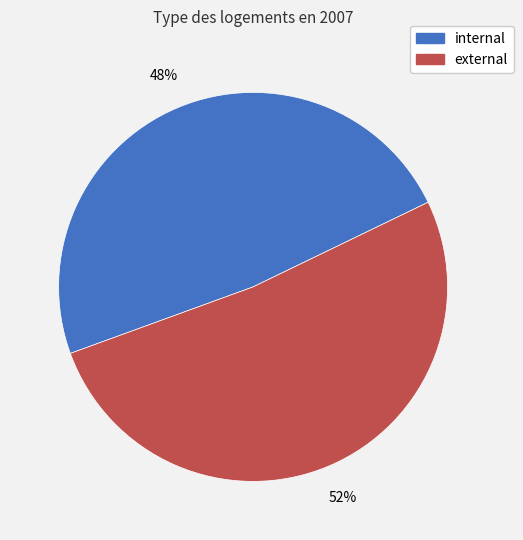

To the nearest percent, what is the average slice percentage?

50%